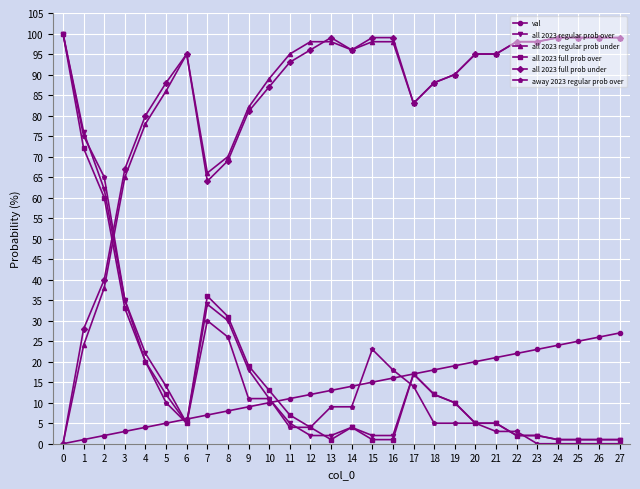

What is the sum of the away 2023 regular prob over values at 8 and 15?

49